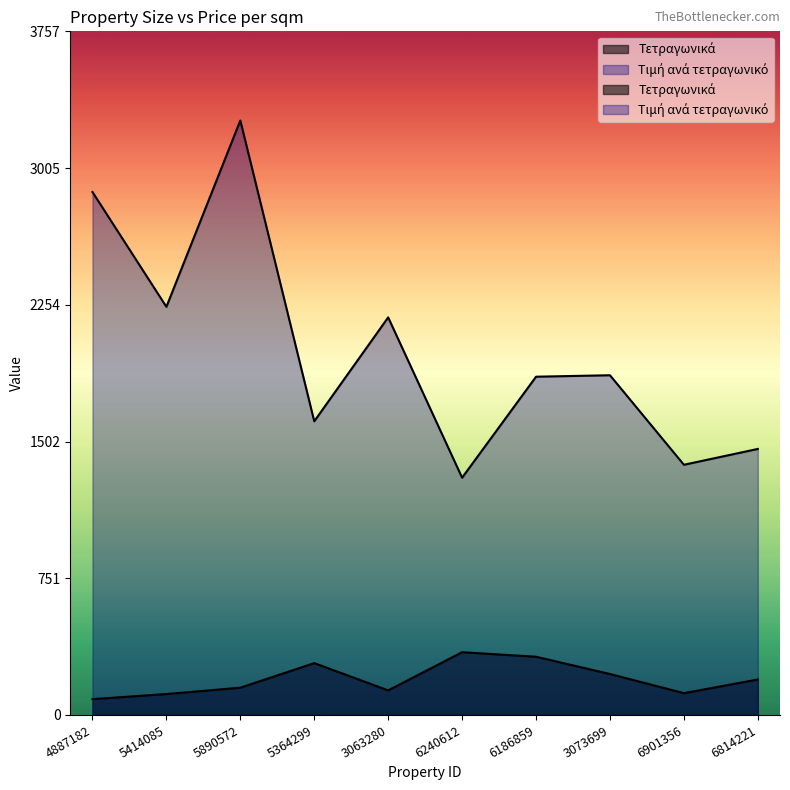

At how many categories does at least one series exceed 1256?

10